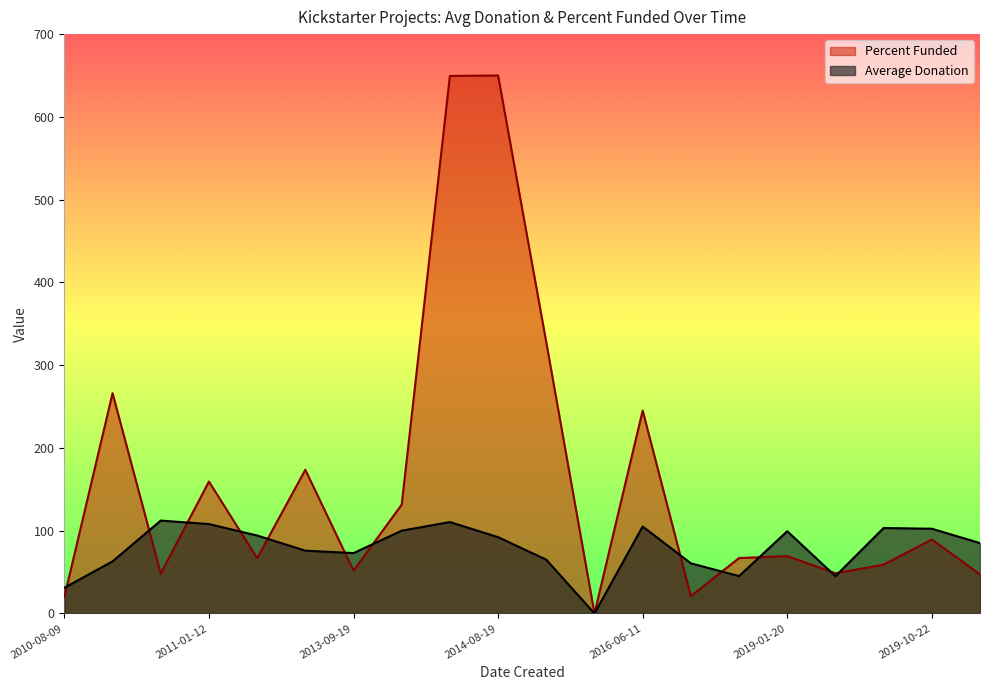

Between 2015-11-28 and 2019-03-04, which is larger?

2019-03-04